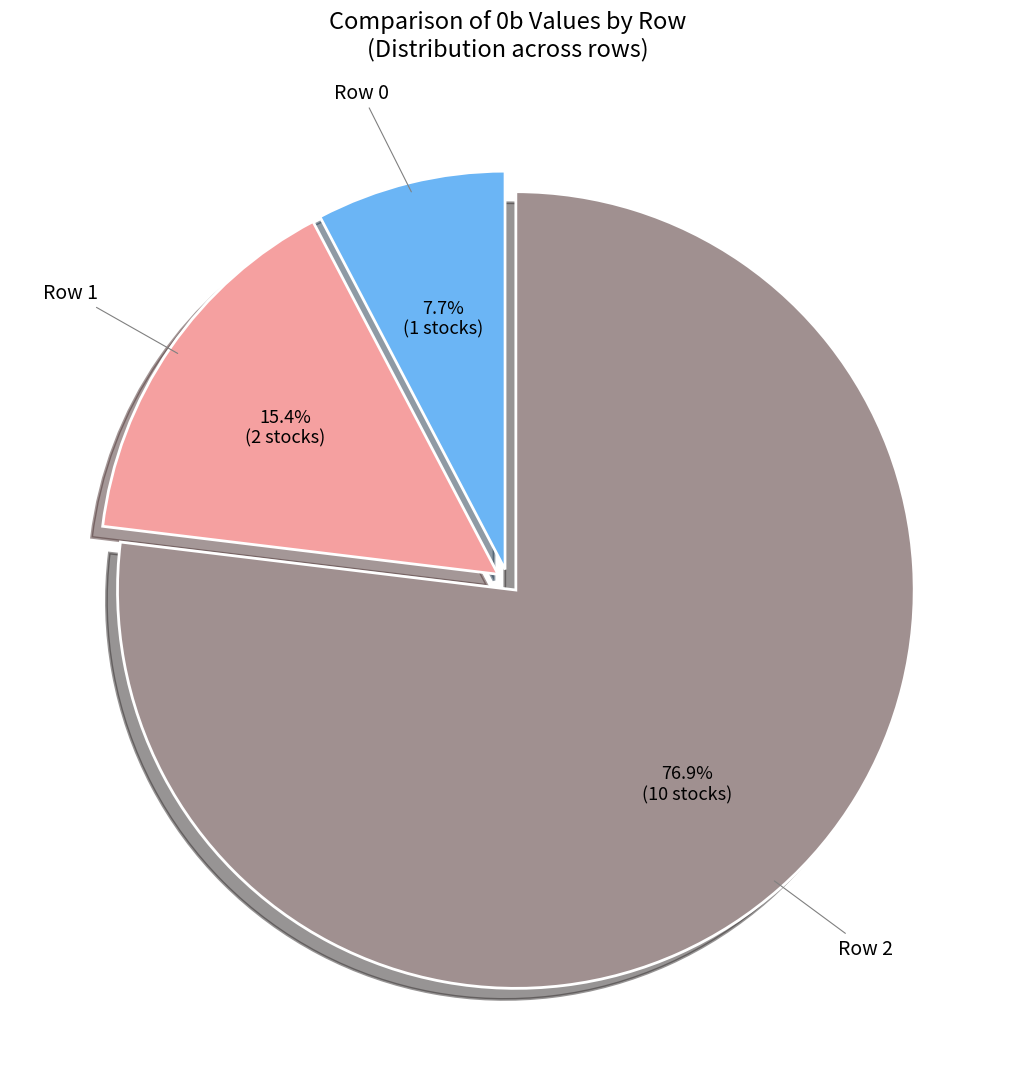

Rank the categories by value from highest to lowest.

Row 2, Row 1, Row 0